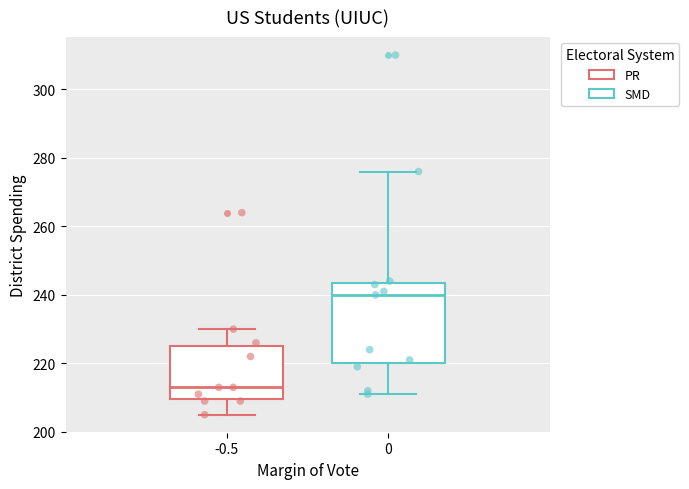

Reading left to right, transcribe this box plot: for each box, give where its median line is, the range the box spans, and where its two whiskers end, as read against the y-axis. The values are not printed on the chart, so give them approximately, as read against the axis.

-0.5: median 214, box 210 to 226, whiskers 206 to 230
0: median 240, box 220 to 244, whiskers 212 to 276